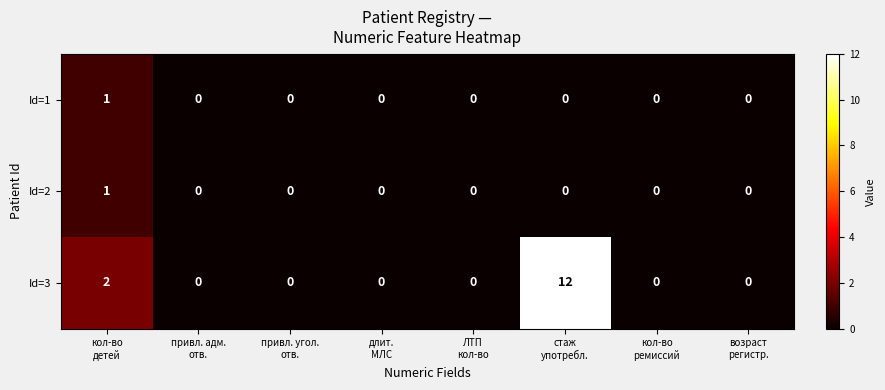

Which series has the widest spread of values?

Id=3